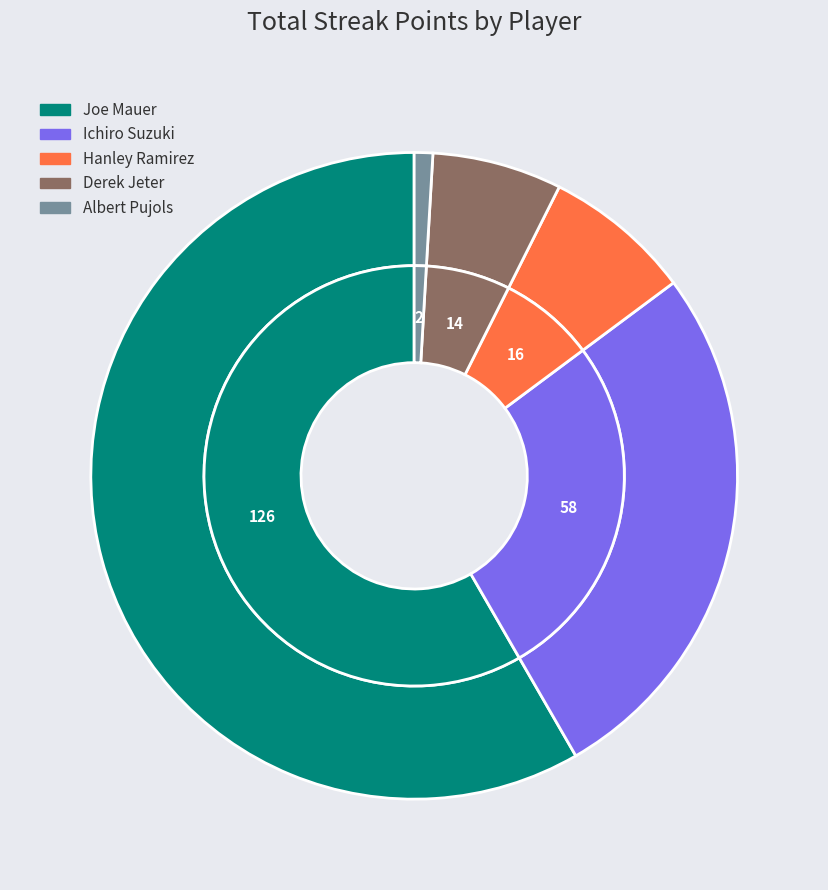

To the nearest percent, what is the difference between the largest and smallest slice percentages?

57%